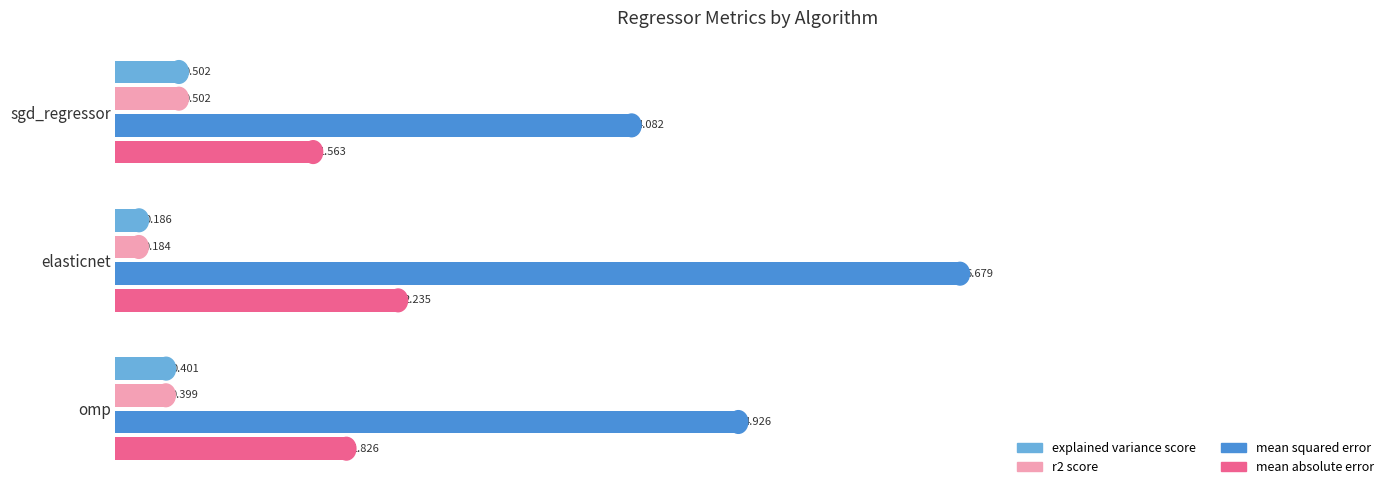

How many categories are shown in the chart?

3